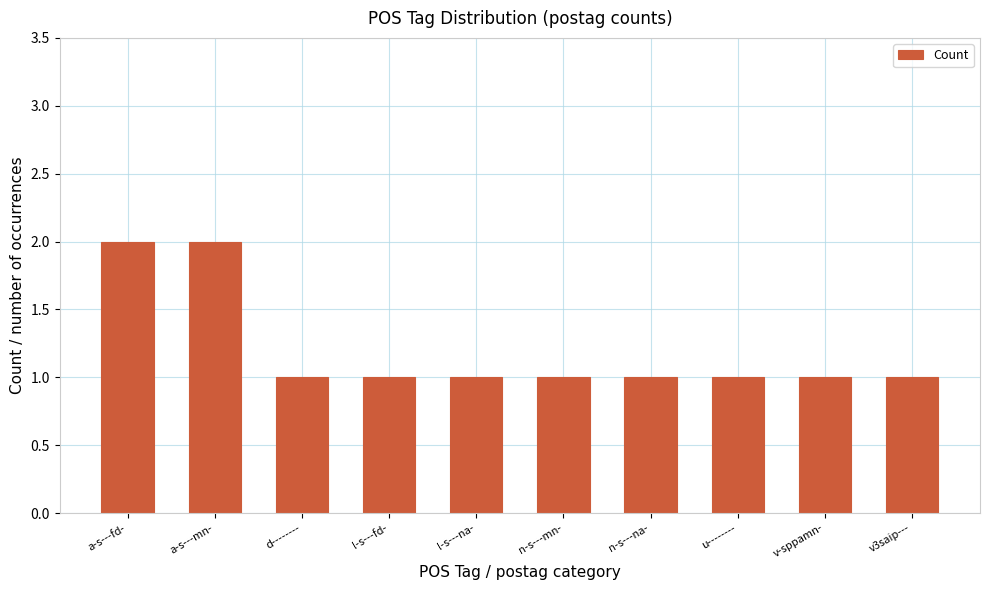

The value at n-s---na- is 1. True or false?

True